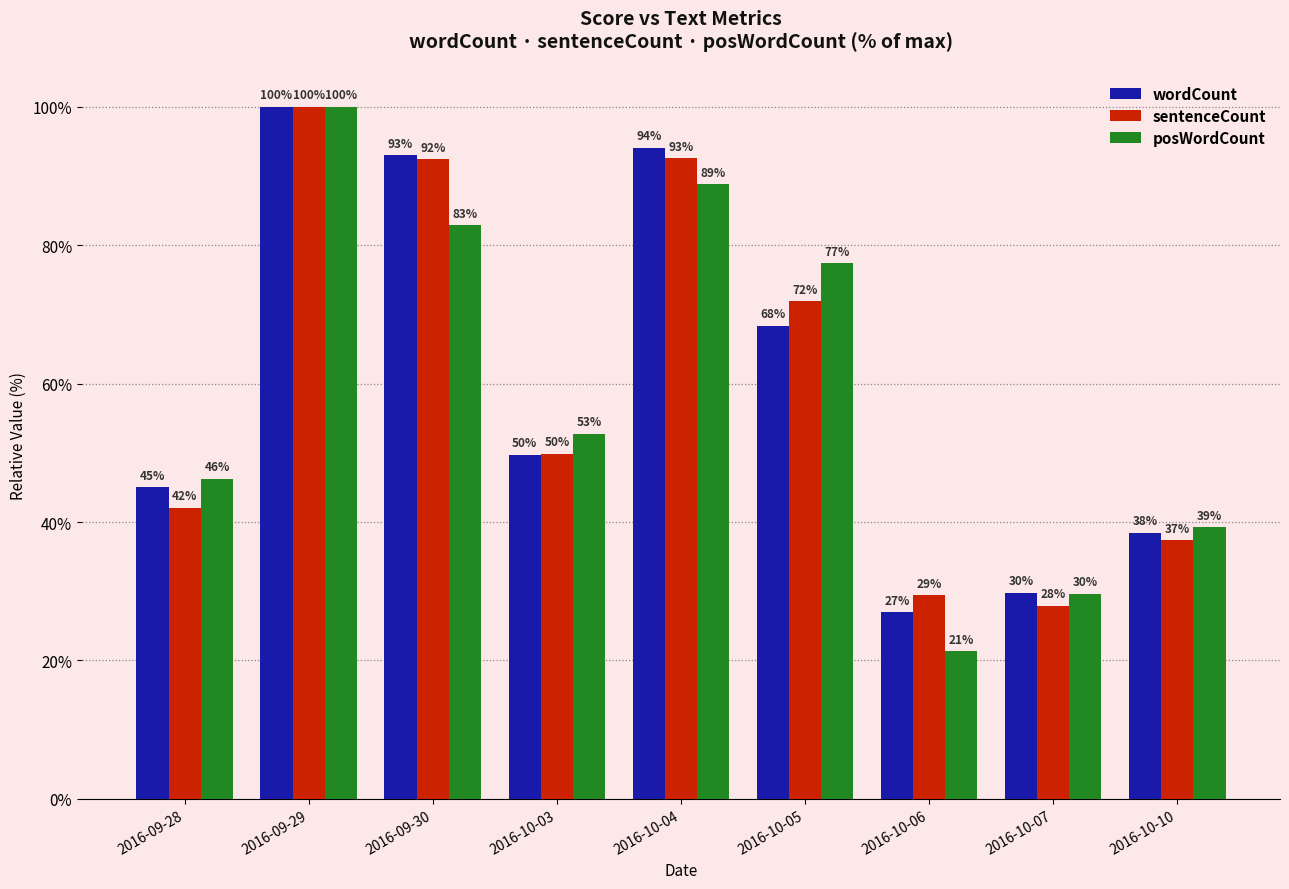

How many bars are there in total?

27